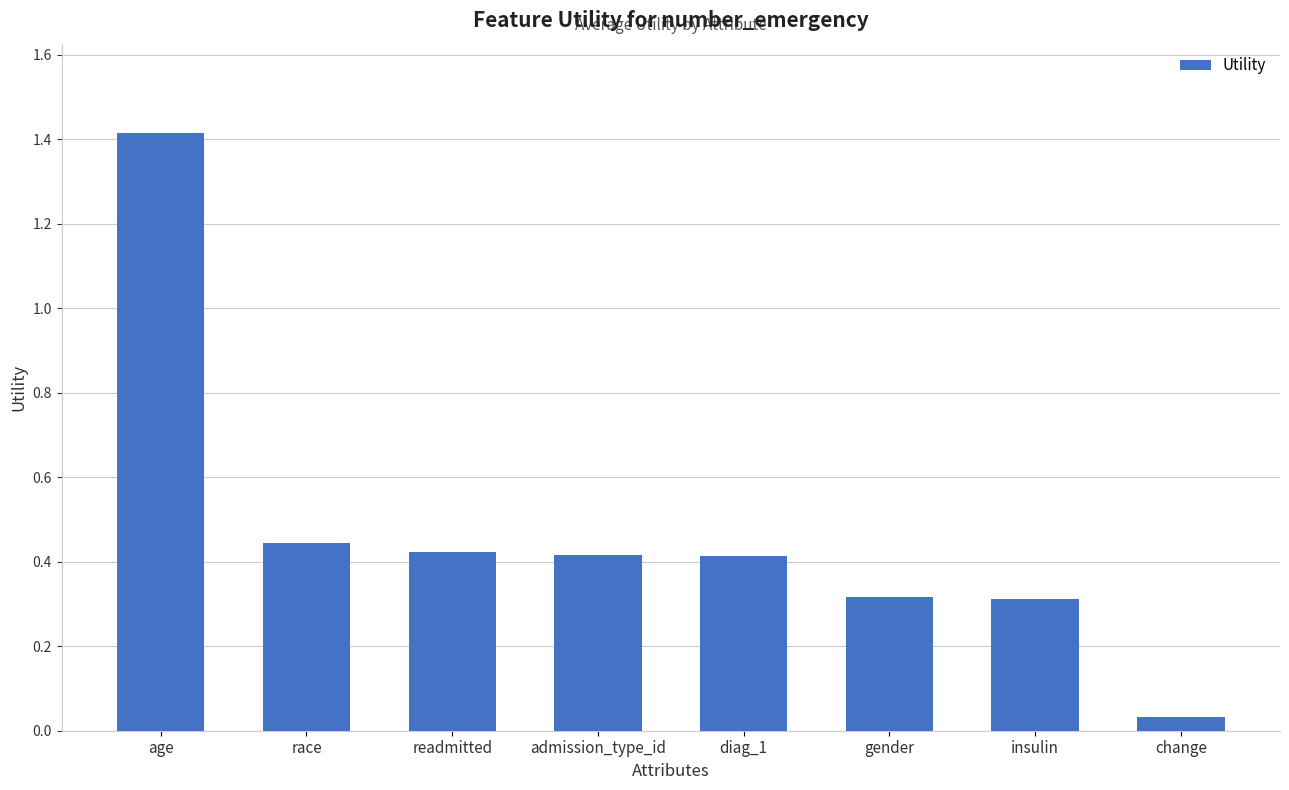

The chart shows a value of 0.4 at admission_type_id. True or false?

True